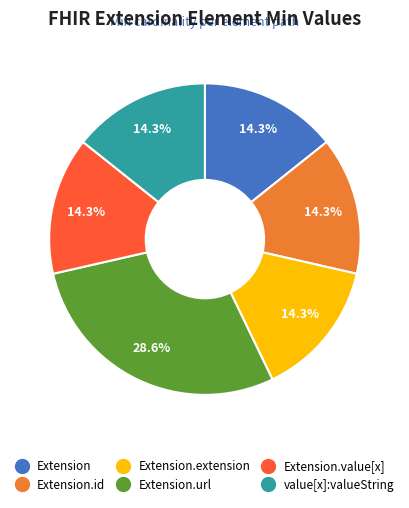

Is there a majority slice in this chart?

No